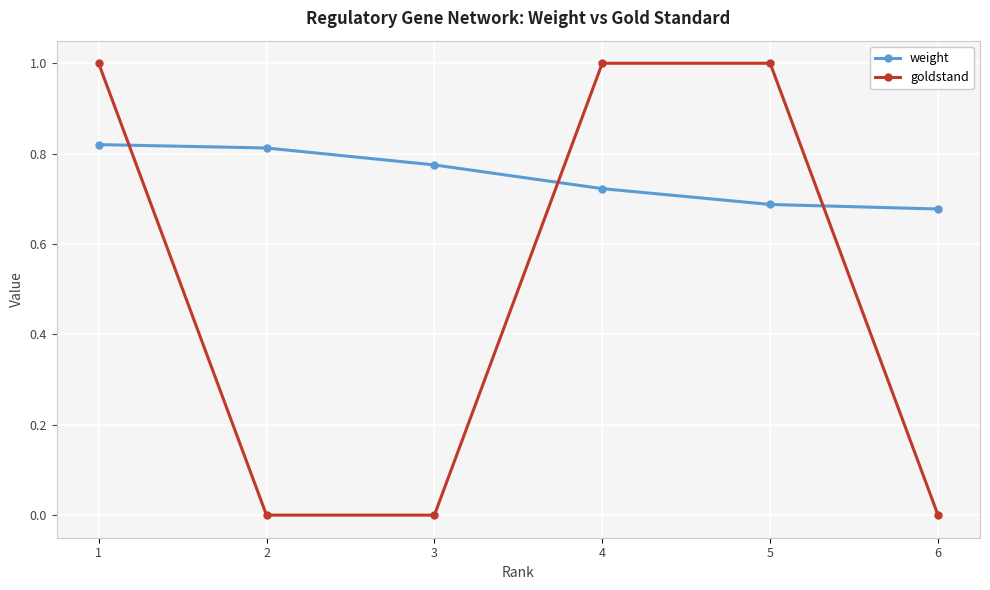

What is the difference between the highest and lowest values at 4?

0.3